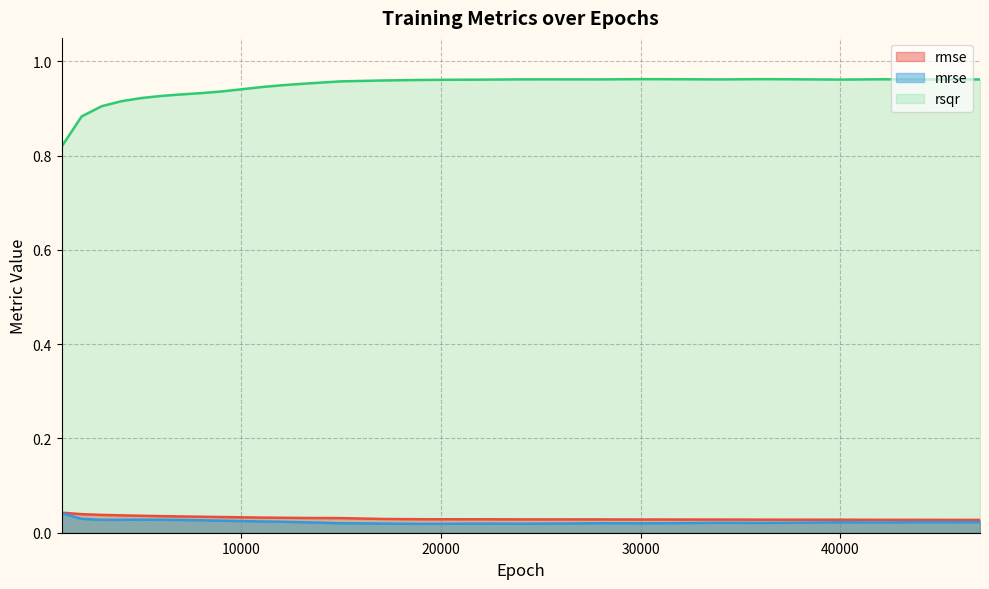

True or false: mrse and rmse cross at least once.

False